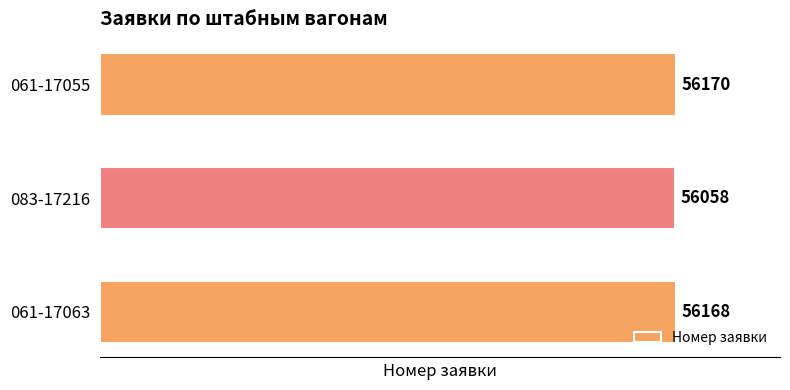

How many values are below 56168?

1